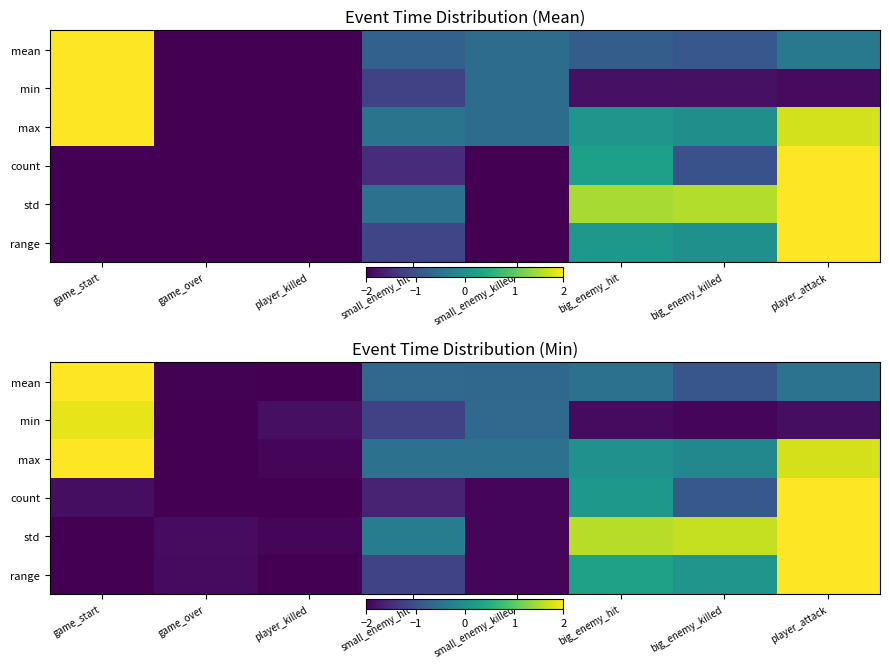

What is the difference between the second highest and minimum values in the mean series?

1.5